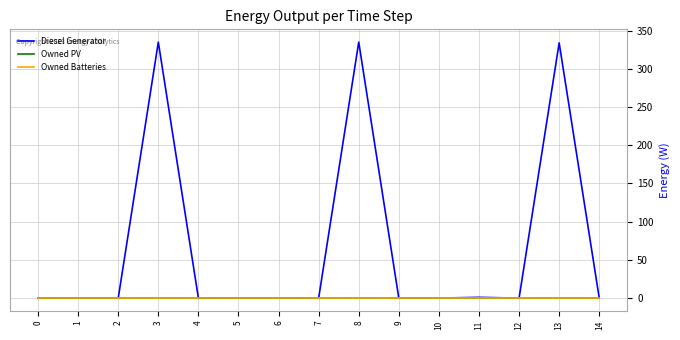

Which has a higher value, 10 or 9?

10